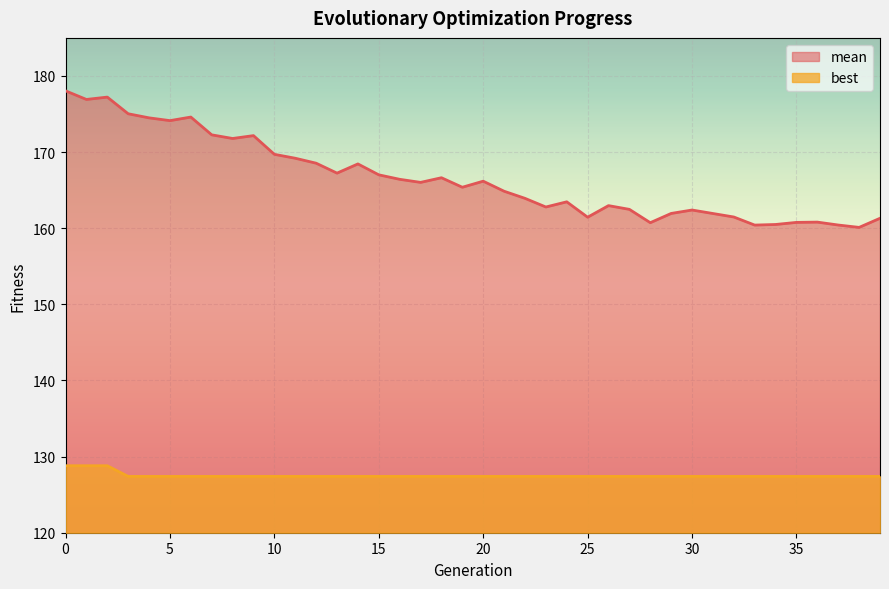

Where is mean nearest to the value 169?

11